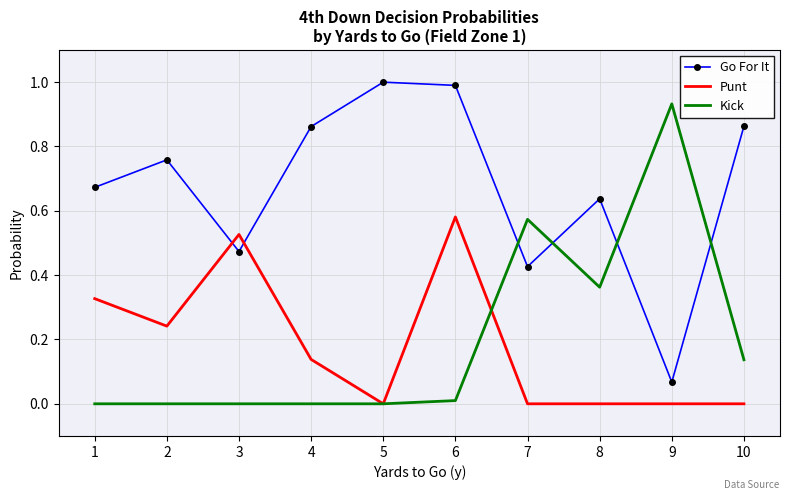

The Punt series shows 0.2 at 3. True or false?

False